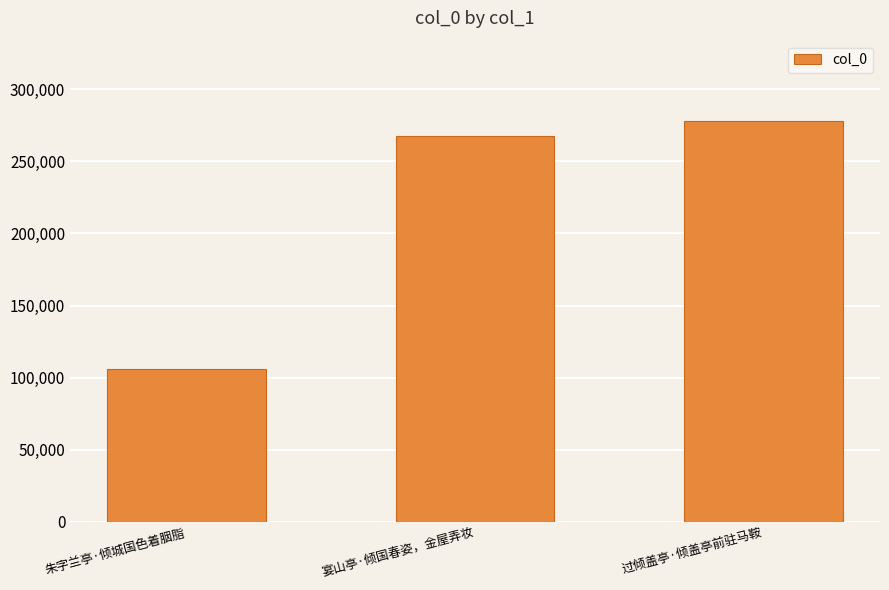

How many categories are shown in the chart?

3